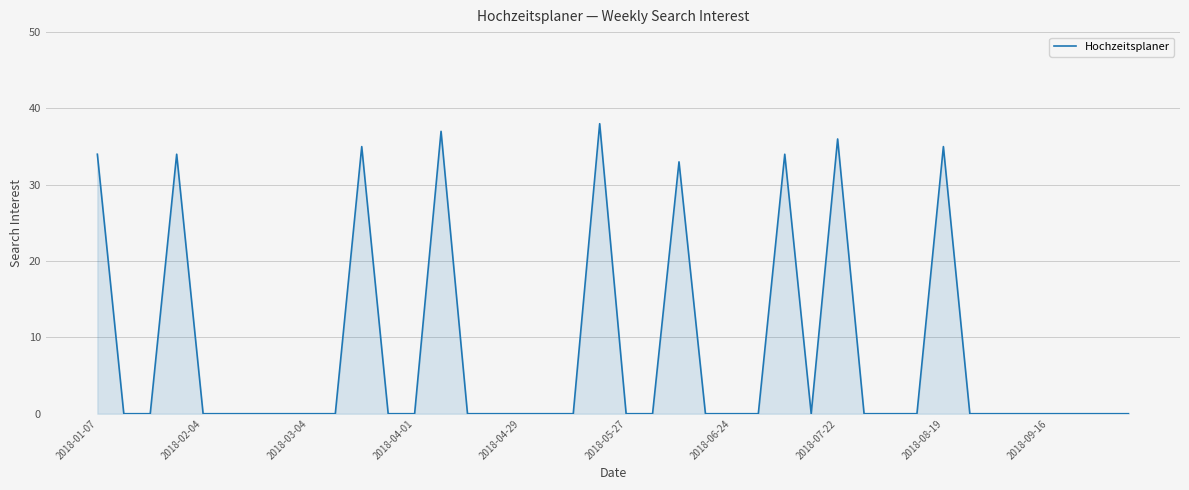

What is the difference between the maximum and minimum values?

38